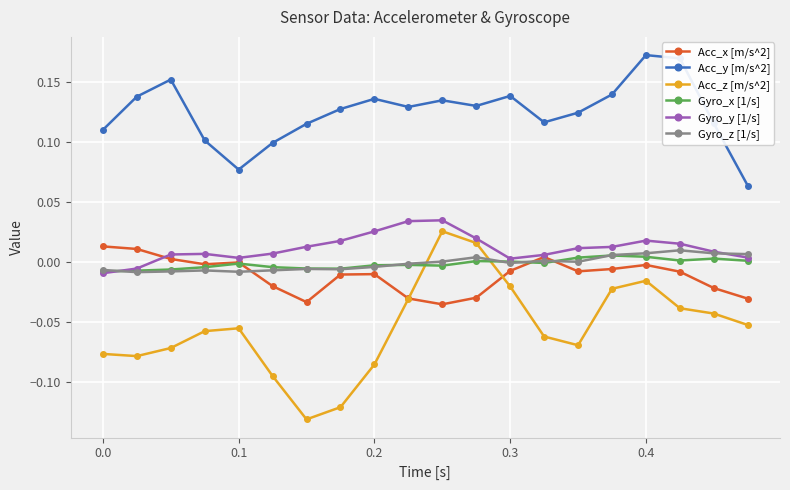

Which series has the largest total across all categories?

Acc_y [m/s^2]